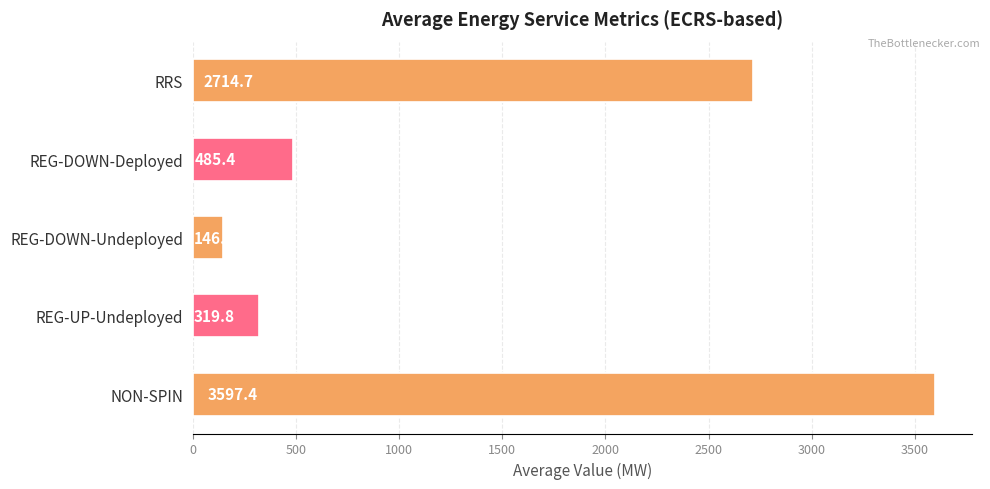

Which series has the widest spread of values?

NON-SPIN